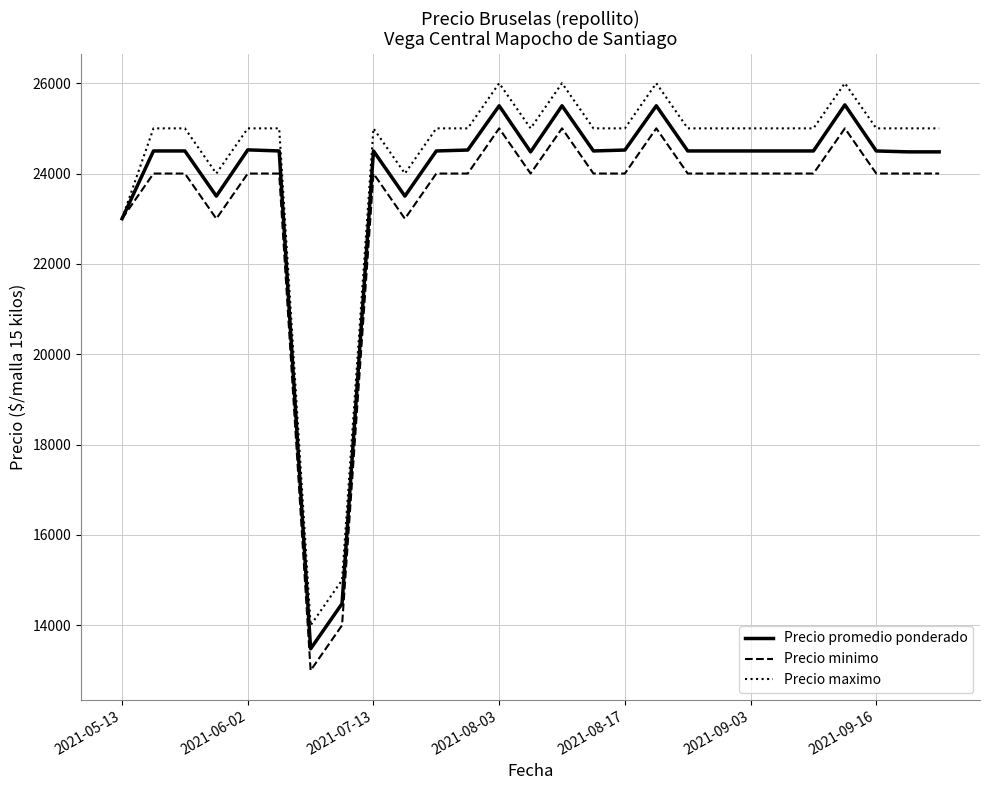

How many values in the Precio maximo series are below 25000?

5